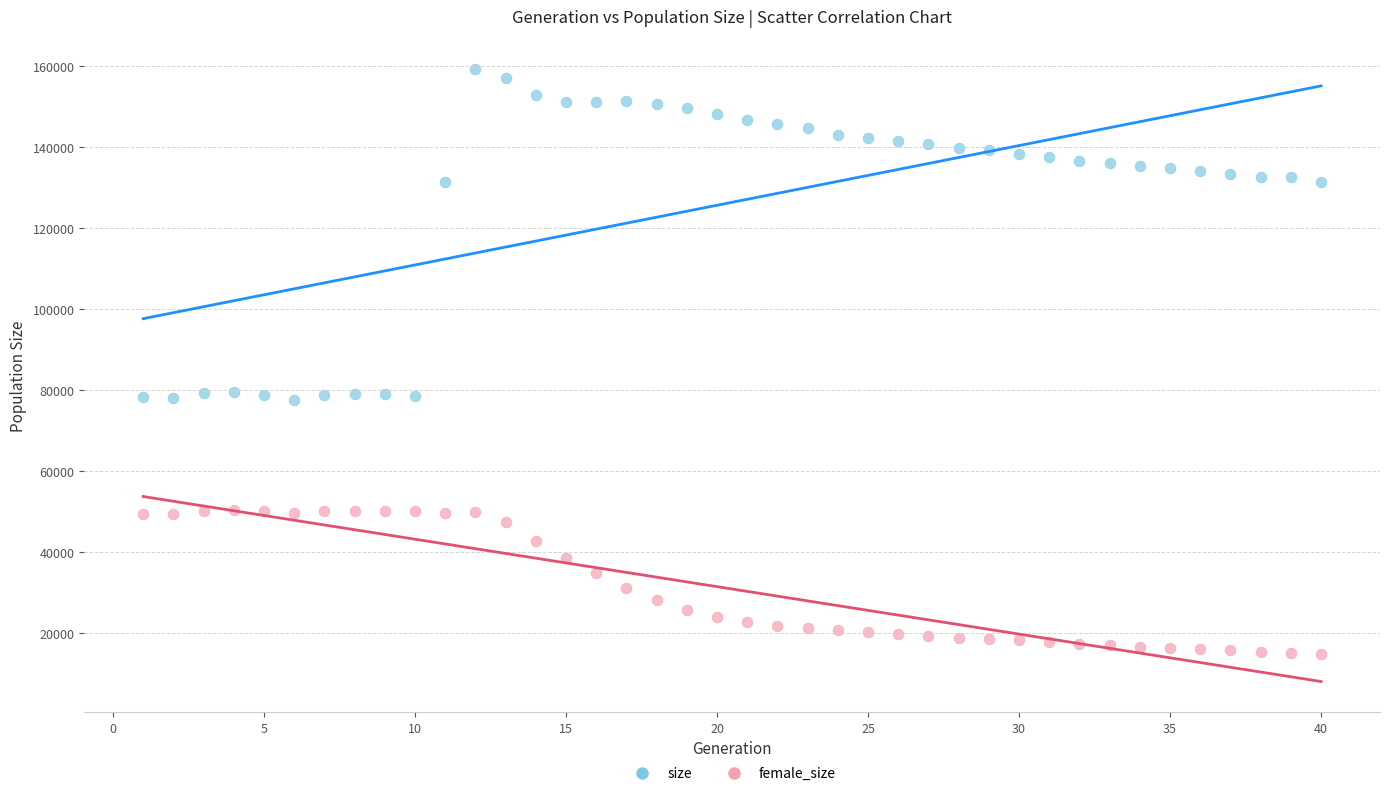

What are all the series names shown in the legend?

size, female_size